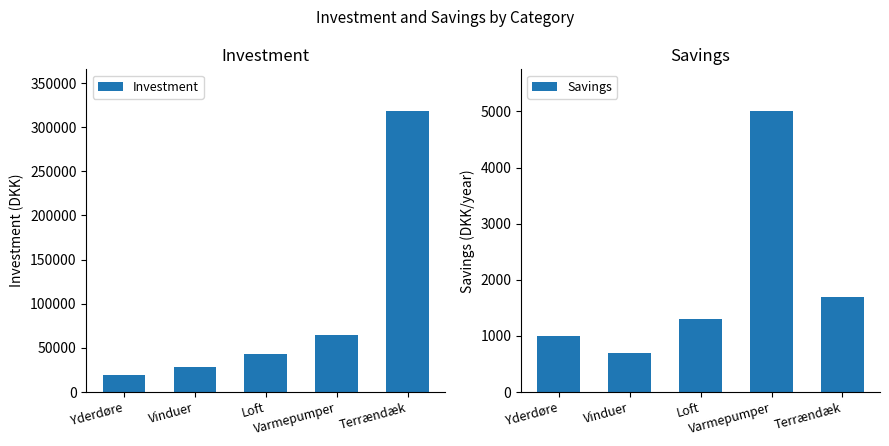

How many bars are there in total?

10